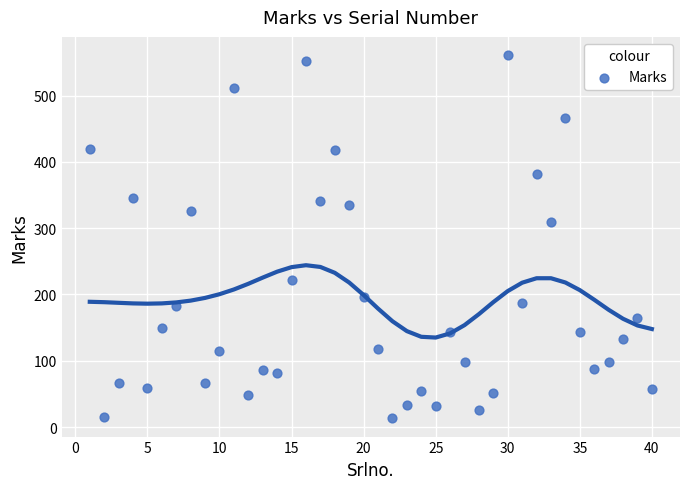

What Y value in the scatter plot is closest to 287?

309